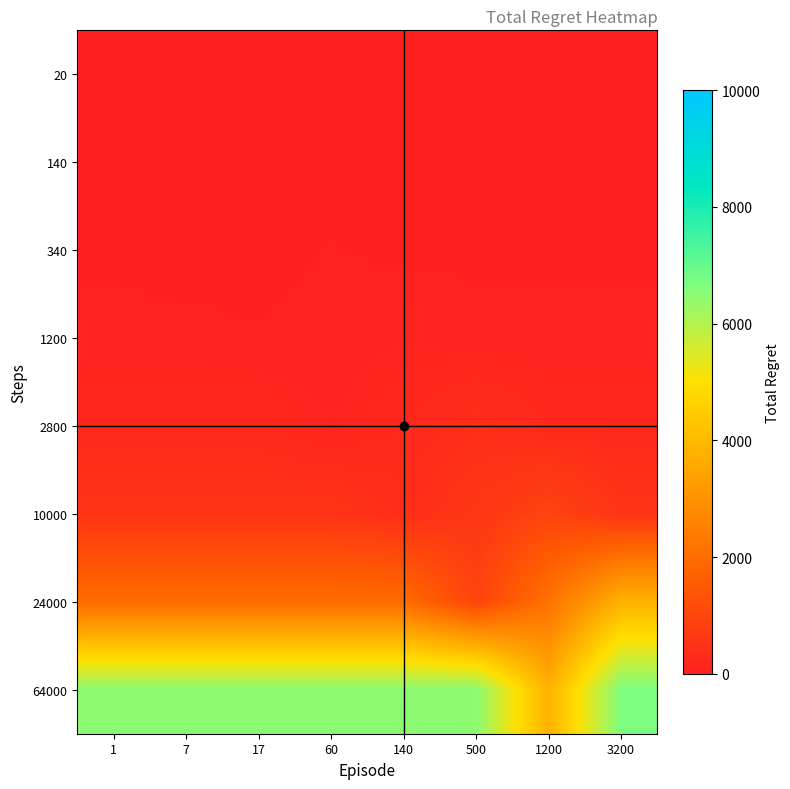

Between 140 and 1200, which series saw the biggest shift?

64000